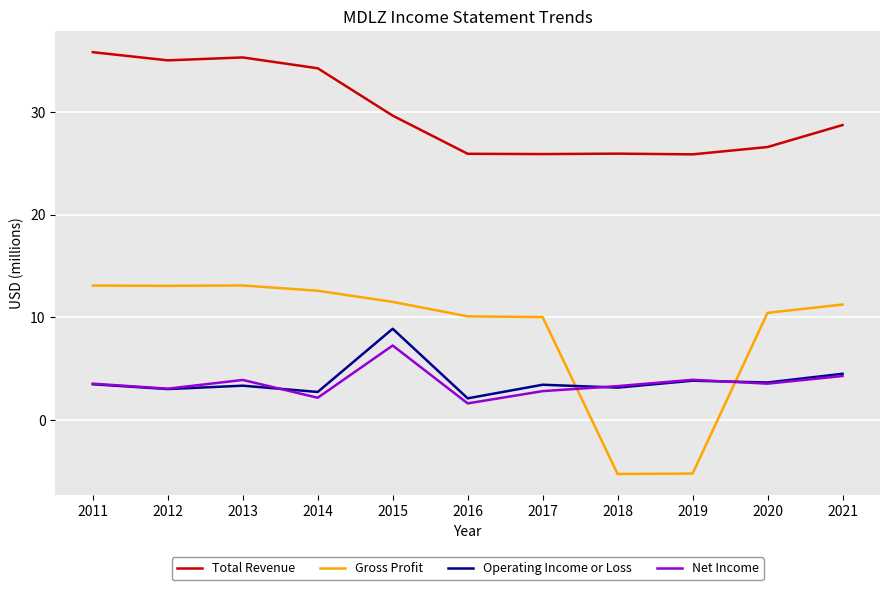

Which series ends up on top after the final intersection of Net Income and Gross Profit?

Gross Profit